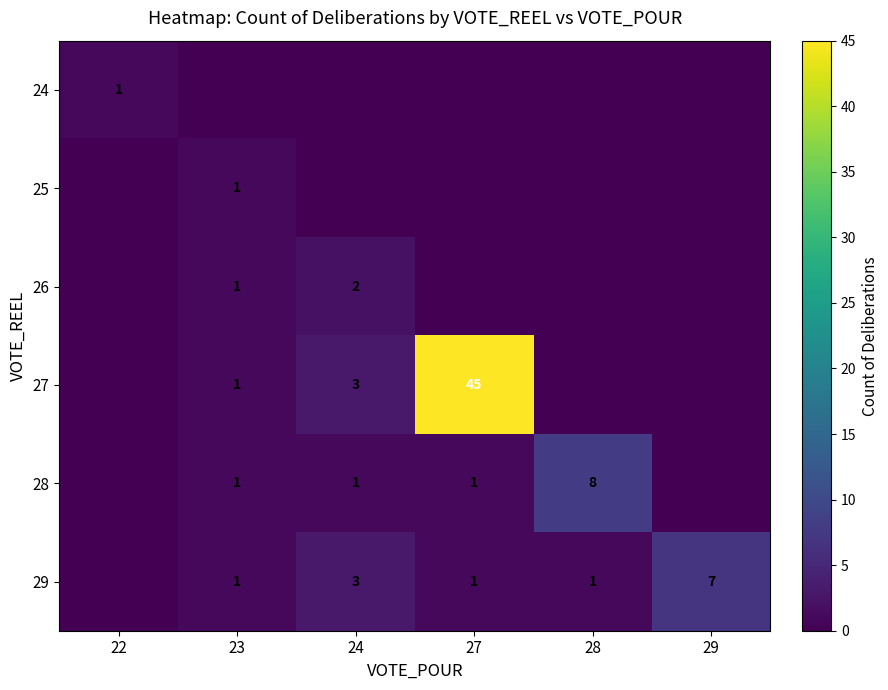

True or false: 25 has a value of 0 at 23.

False